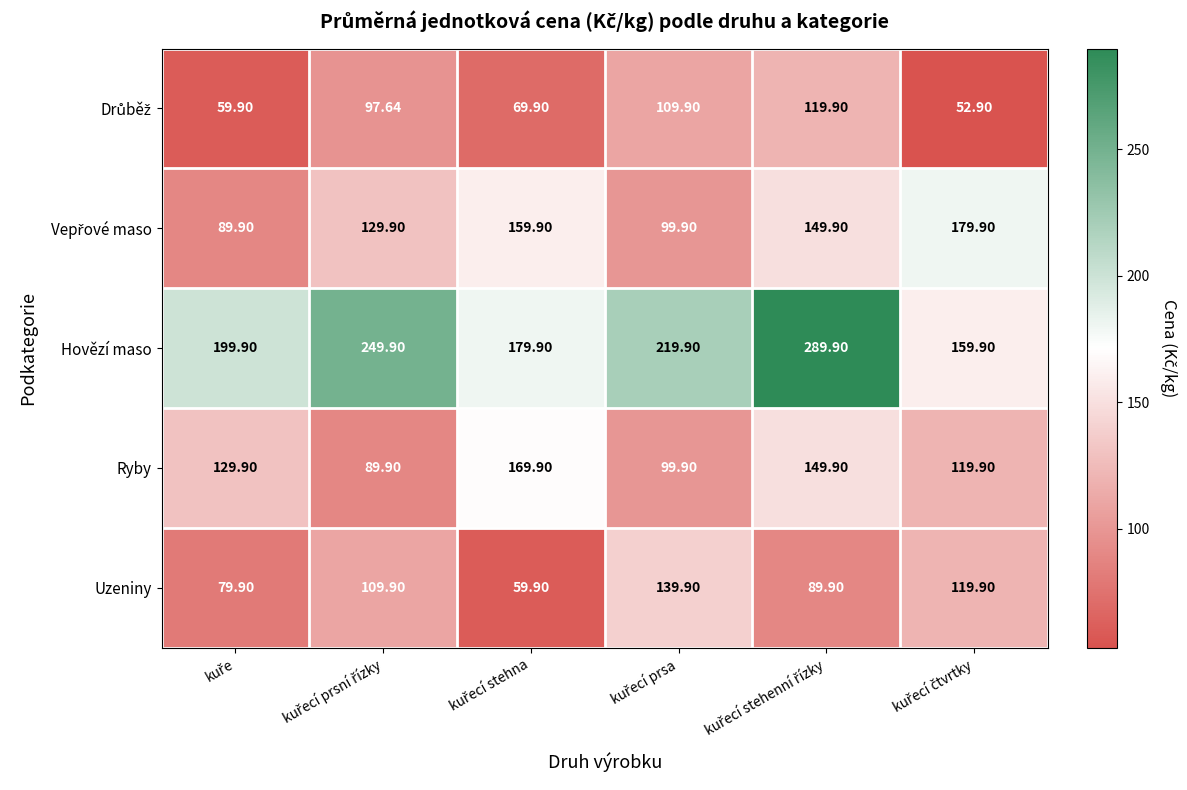

Which series has the largest range (max minus min)?

Hovězí maso